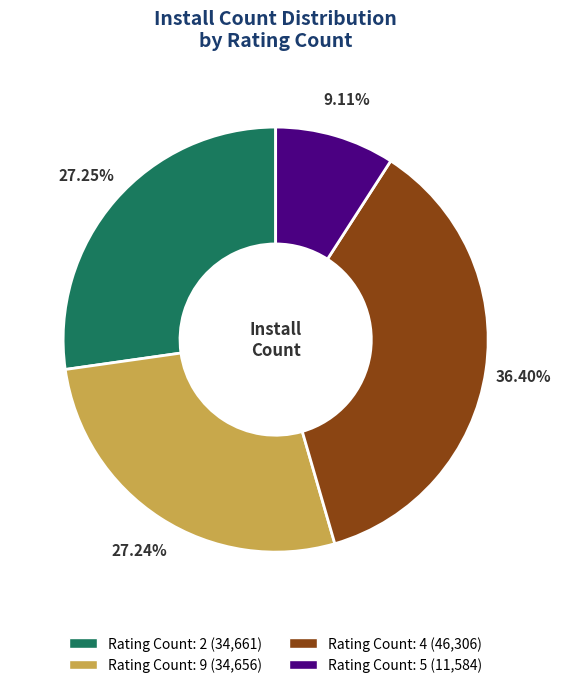

Is there a majority slice in this chart?

No